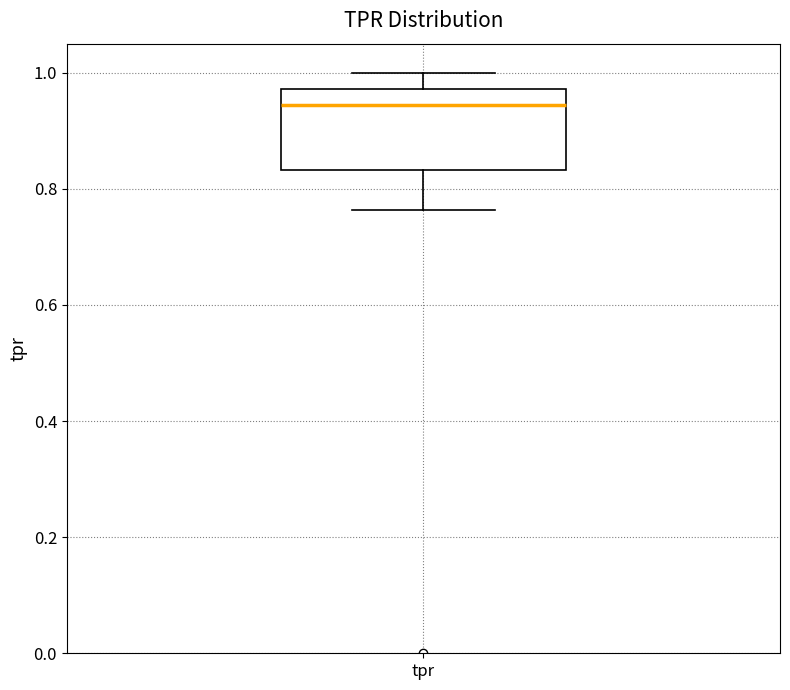

Transcribe this box plot: give where the median line is, the range the box spans, and where the two whiskers end, as read against the y-axis. The values are not printed on the chart, so give them approximately, as read against the axis.

median 0.94, box 0.84 to 0.98, whiskers 0.76 to 1.00